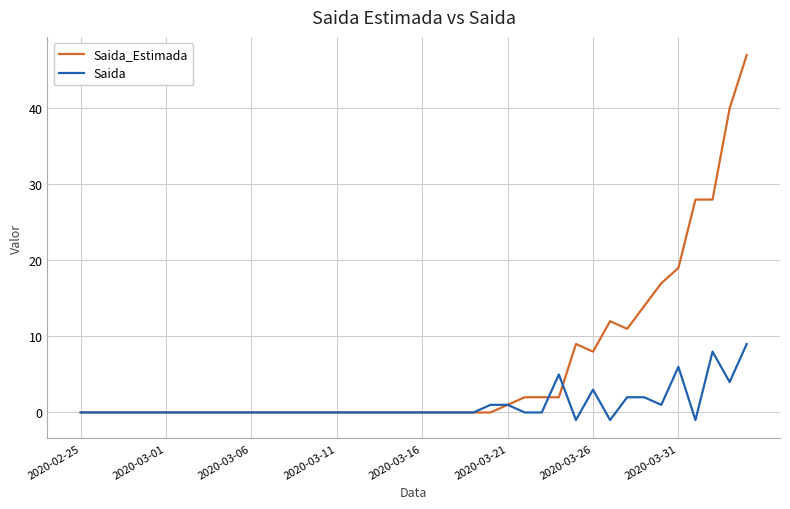

Which series has the largest total across all categories?

Saida_Estimada